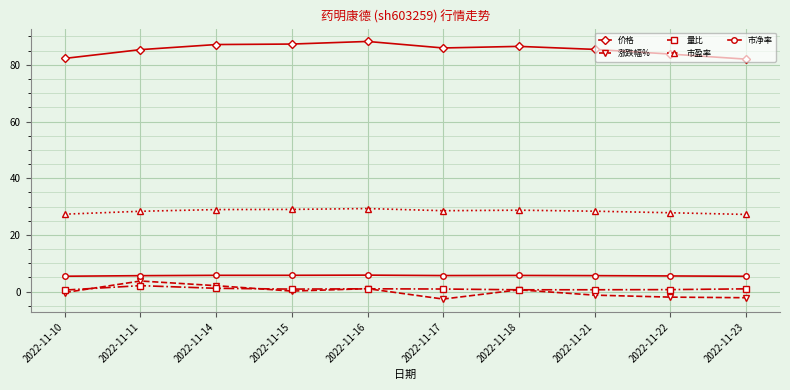

The 市盈率 series shows 27.2 at 2022-11-23. True or false?

True